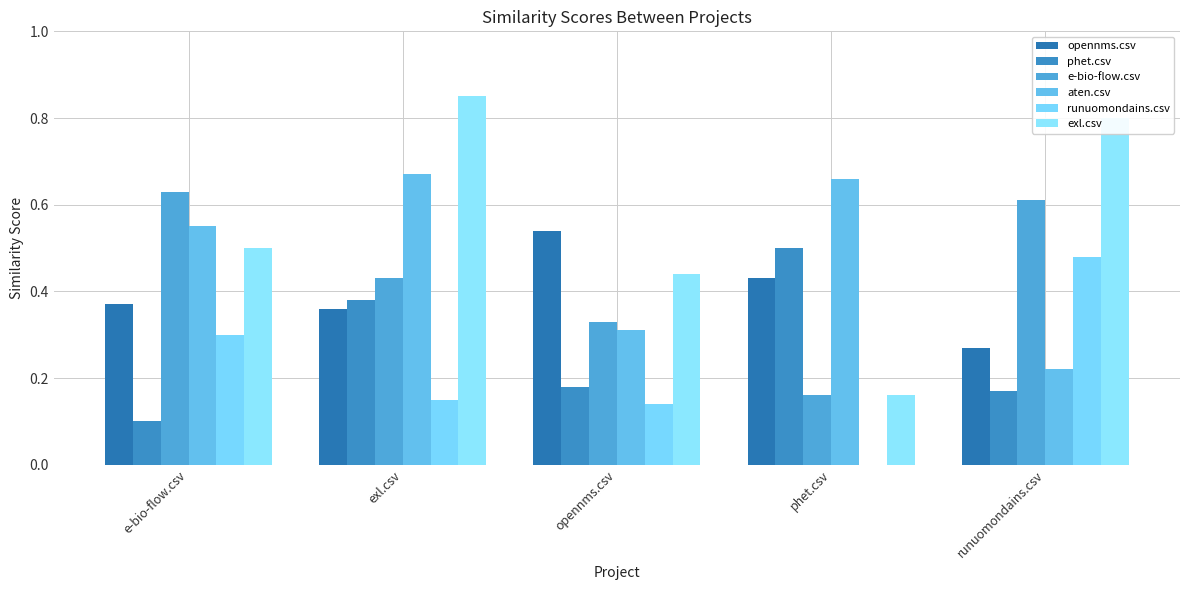

What is the average value of the phet.csv series?

0.3